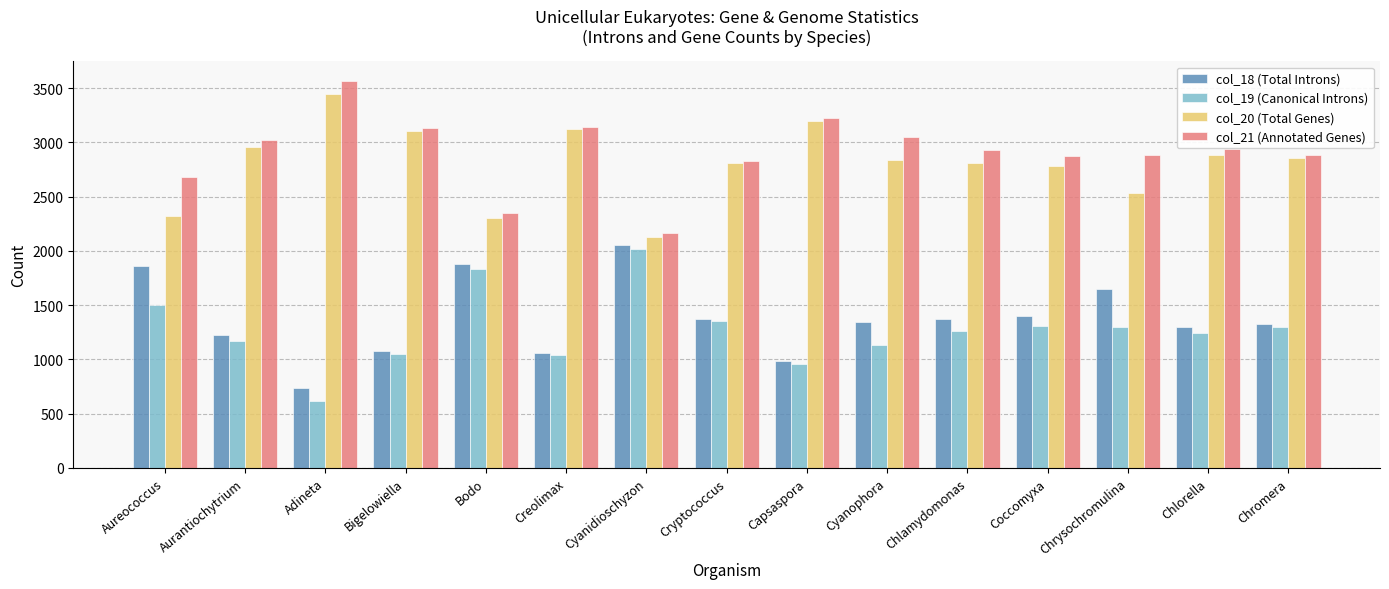

What value does the col_21 (Annotated Genes) series have at Cyanophora, to the nearest 10?

3050